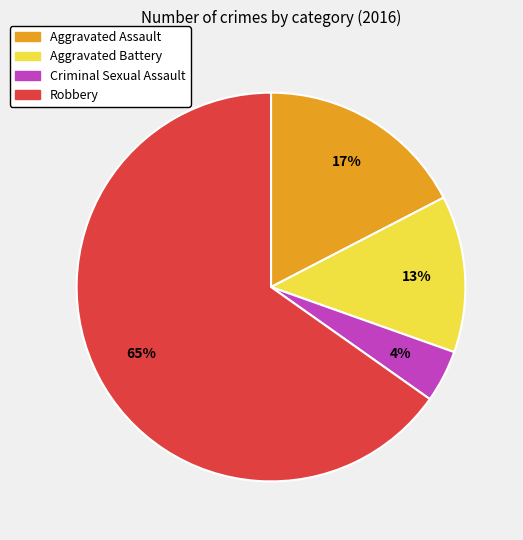

To the nearest percent, what is the average slice percentage?

25%